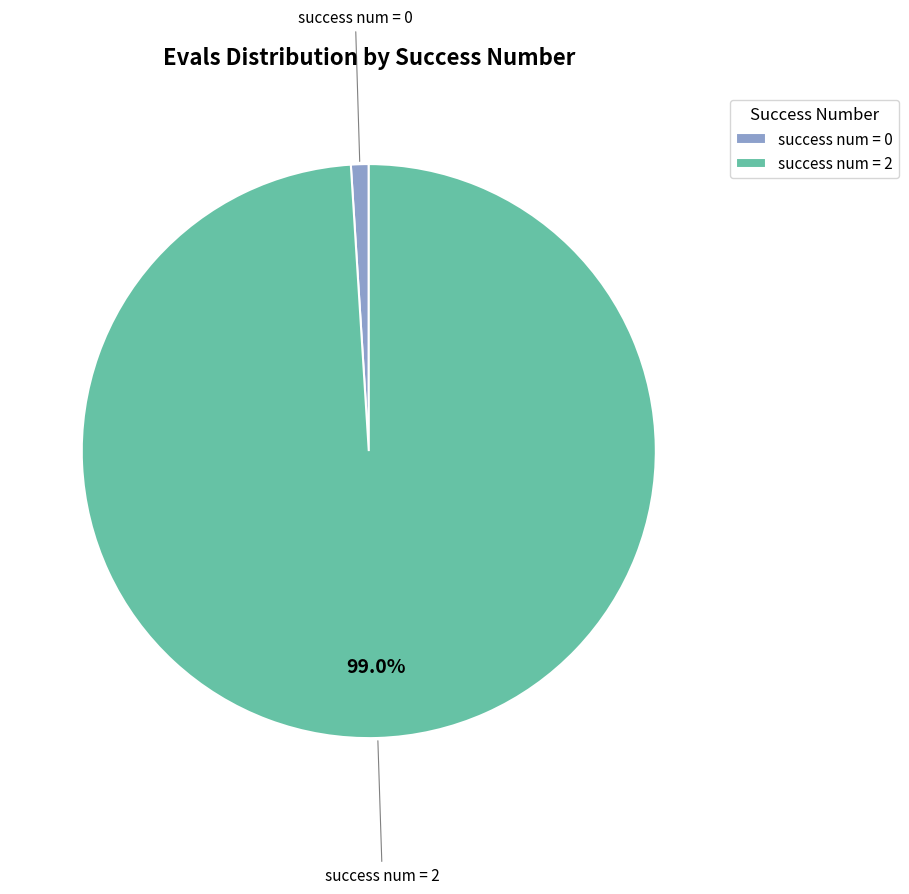

How many segments does this pie chart have?

2